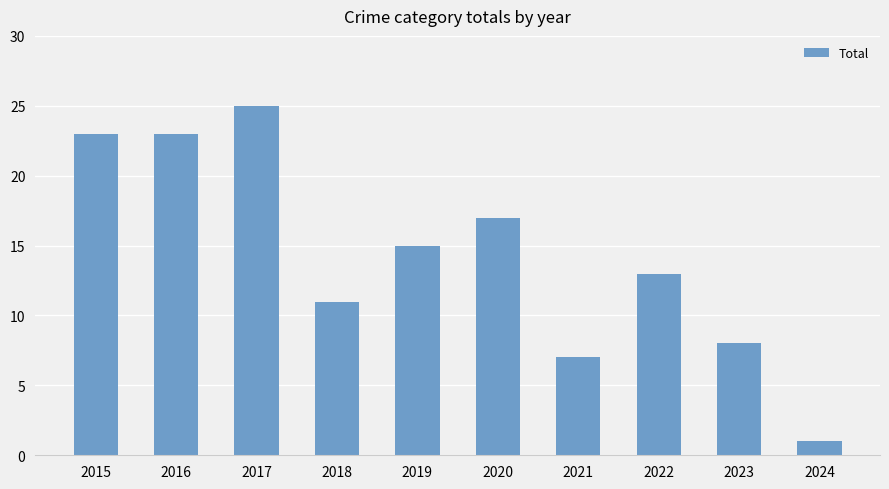

What is the difference between the maximum and second lowest values?

18